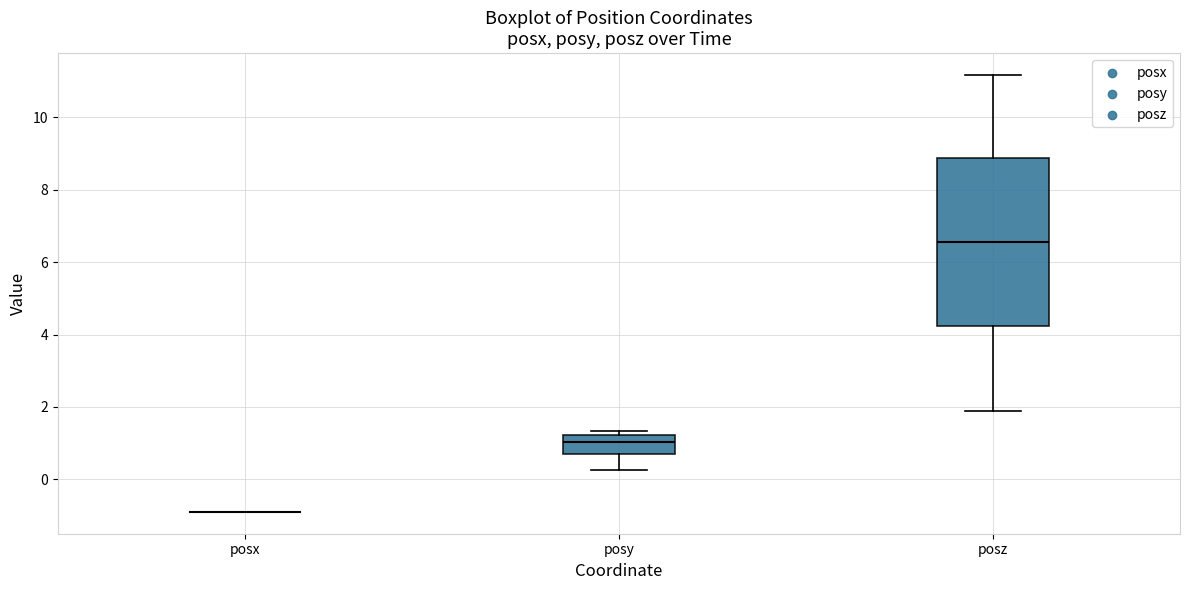

Comparing the boxes themselves (not the whiskers), which one is the tallest?

posz